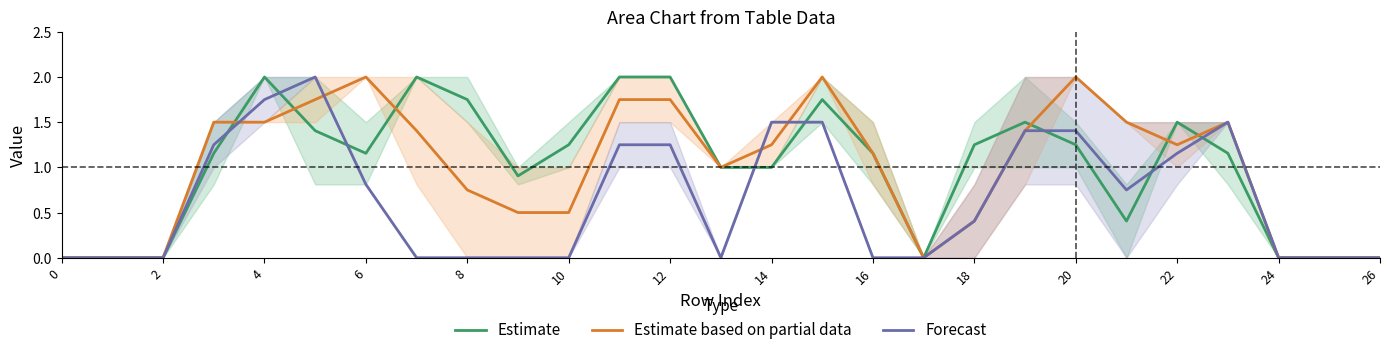

Does the chart display data point markers on the line(s)?

No